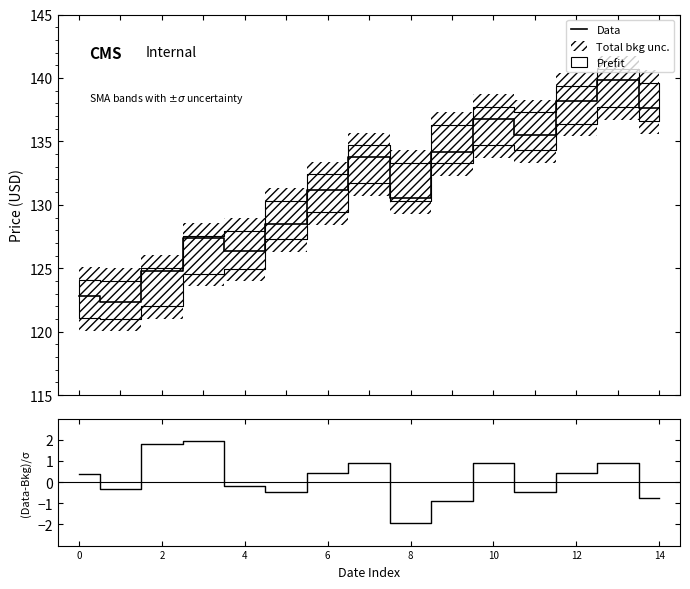

What is the value of the Data point at the 8th from the left?

133.8